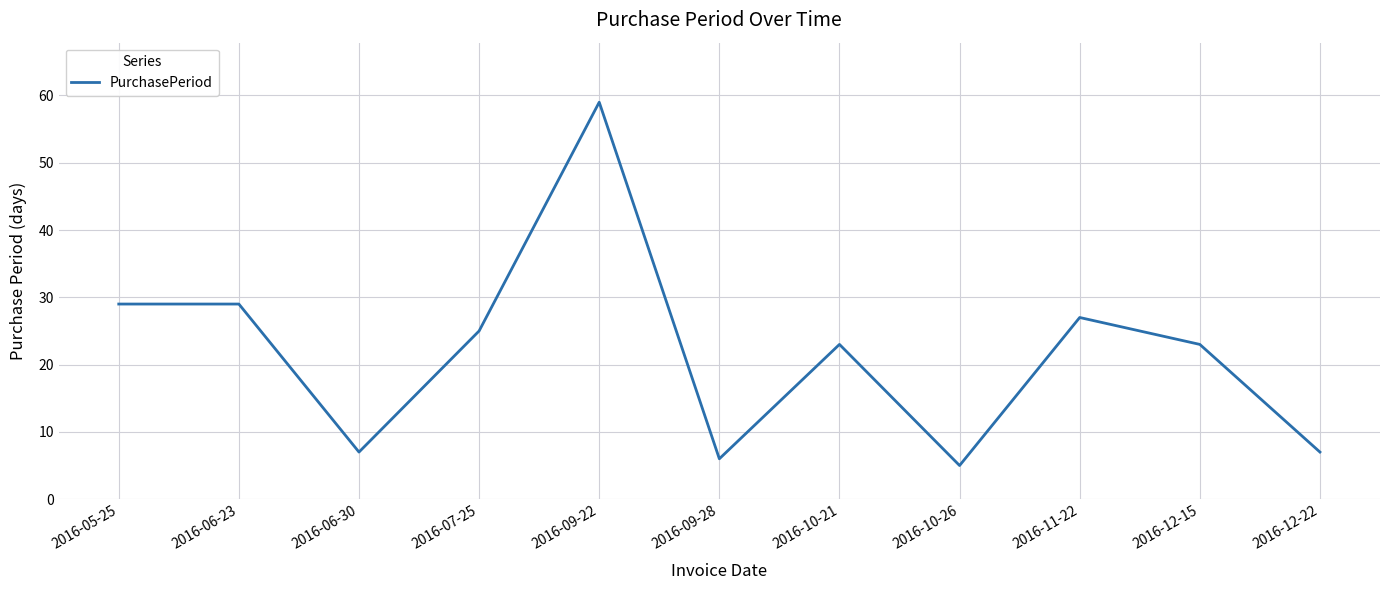

What is the change in value from 2016-09-28 to 2016-11-22?

+21